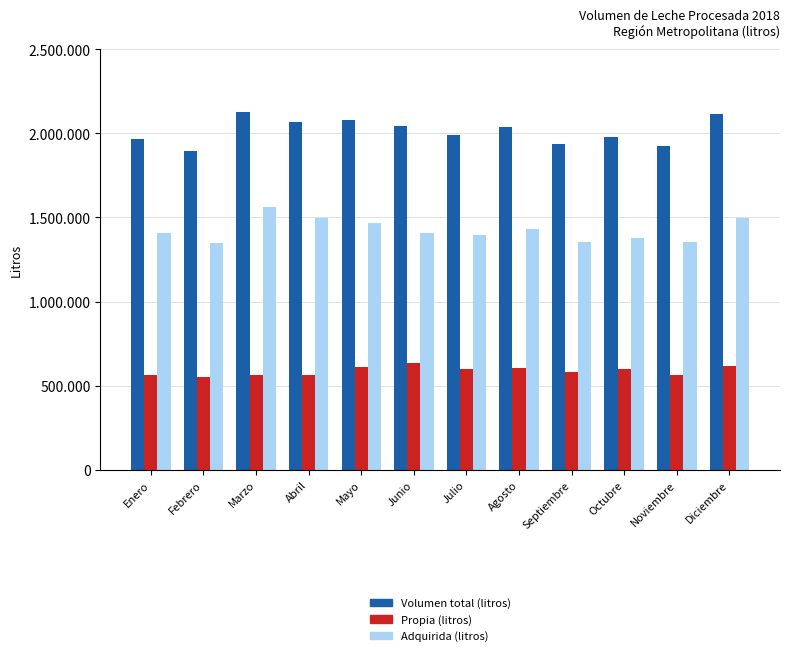

What is the difference between the highest and lowest values at Febrero?

1345762